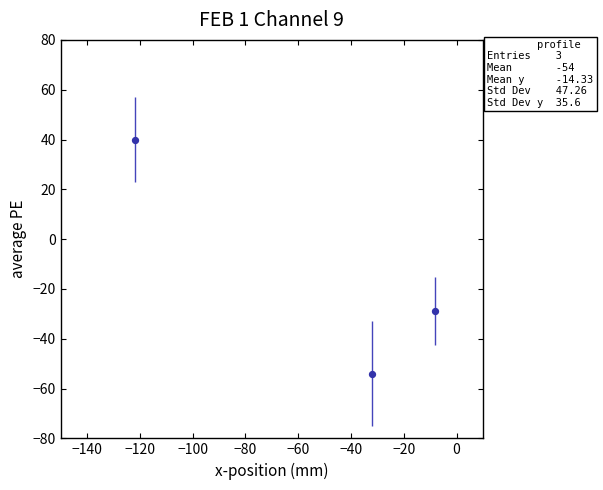

What is the average Y value?

-14